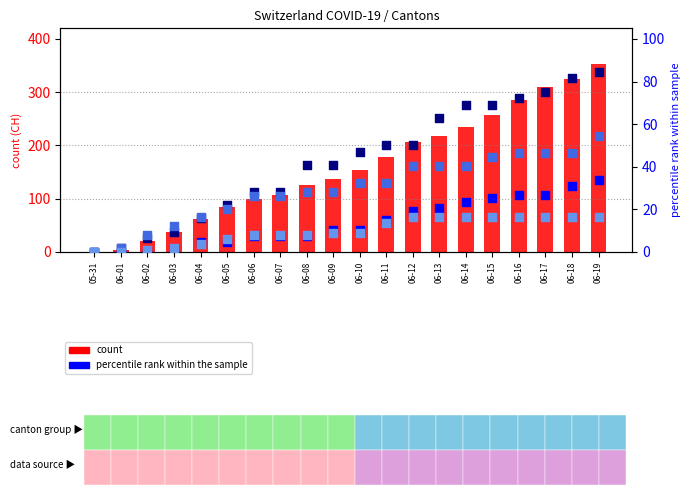

At how many categories does at least one series exceed 71?

15